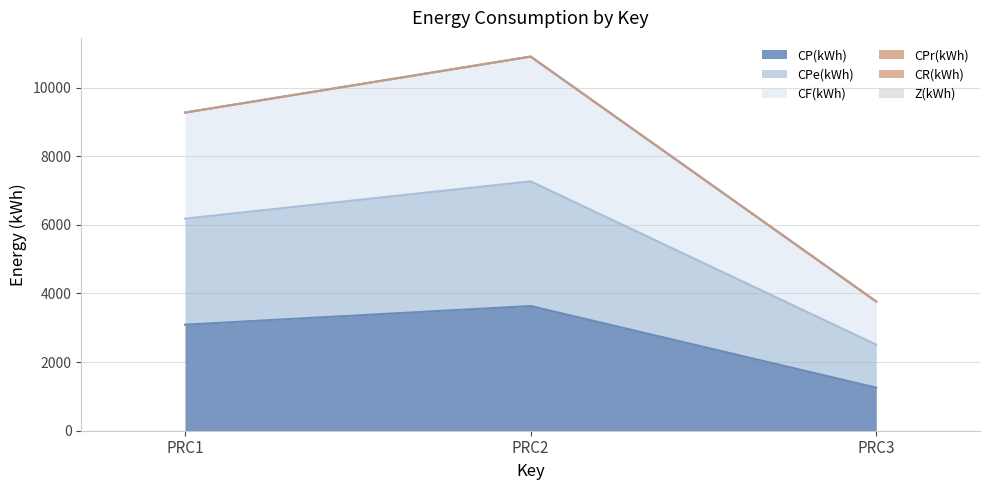

Which label corresponds to the largest value in the chart?

PRC2